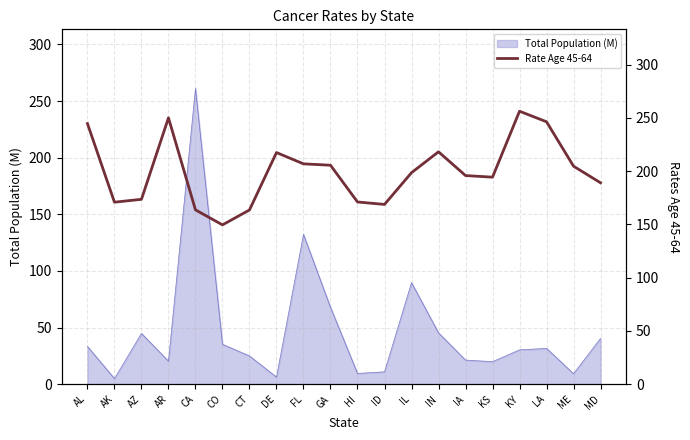

List the labels in order of value, largest first.

KY, AR, LA, AL, IN, DE, FL, GA, ME, IL, IA, KS, MD, AZ, HI, AK, ID, CA, CT, CO